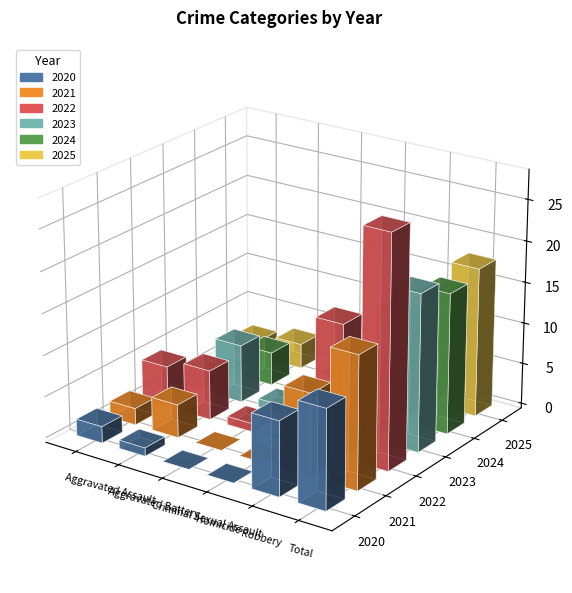

Reading left to right, list all the values displayed in this chart.

2020: 2	1	0	0	9	12
2021: 2	4	0	0	10	16
2022: 5	6	1	0	16	28
2023: 1	7	1	0	10	19
2024: 0	4	0	0	13	17
2025: 2	3	0	0	13	18